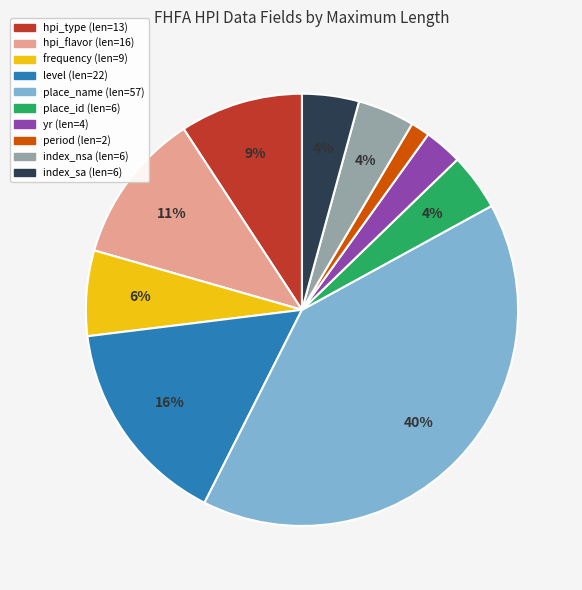

To the nearest percent, what is the average slice percentage?

10%